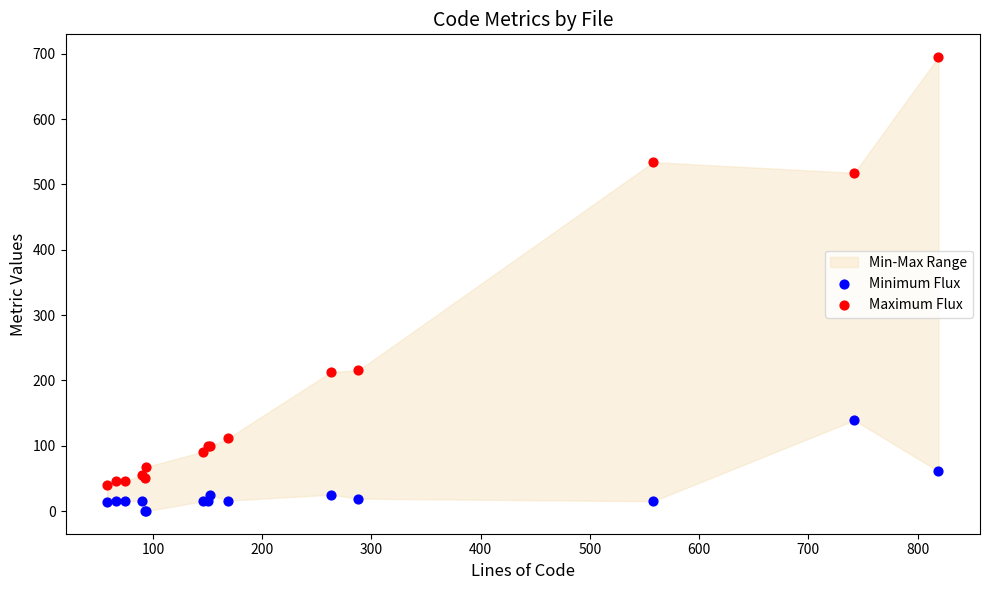

What is the X range (max minus min) for the scatter plot?

761.0